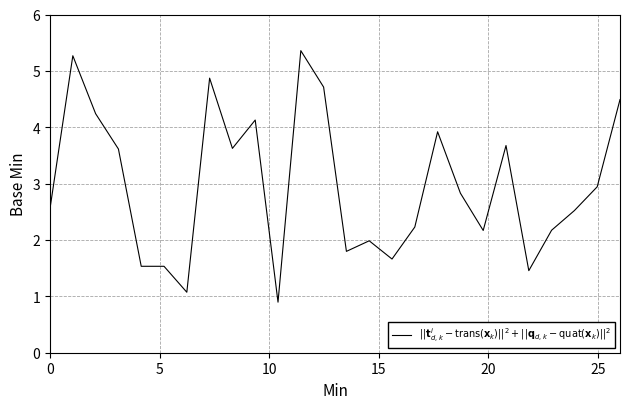

What is the greatest value displayed?

5.4